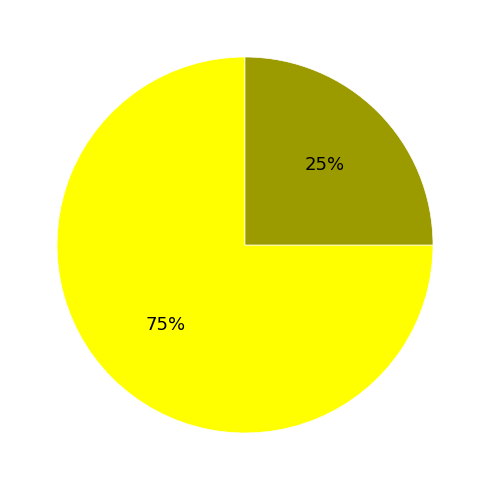

To the nearest percent, what is the average slice percentage?

50%